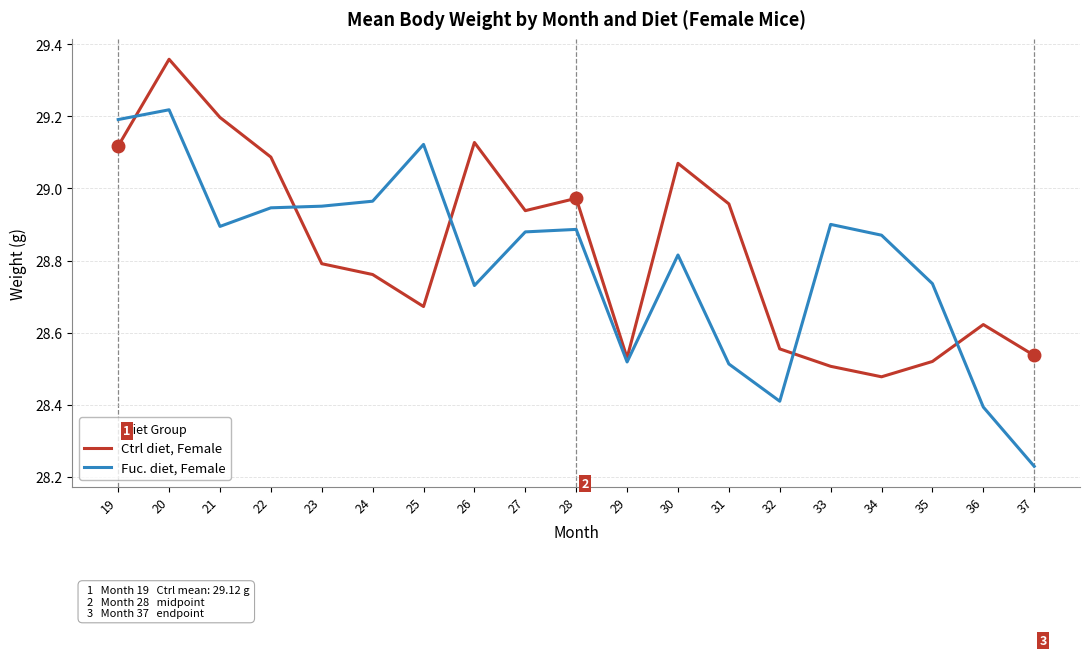

Which series changed the most between 28 and 31?

Fuc. diet, Female